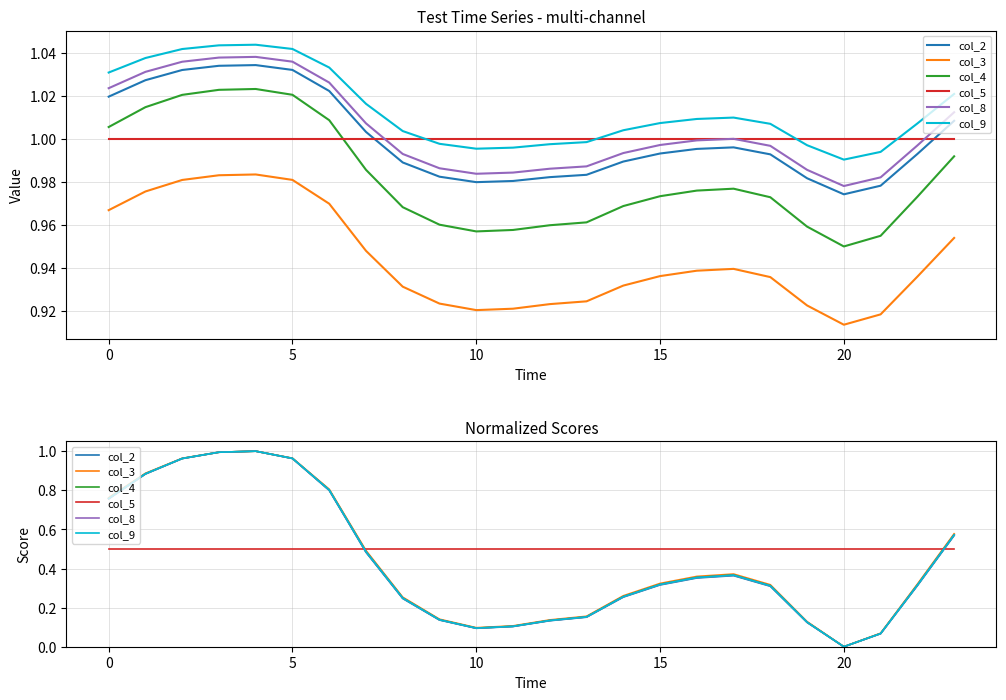

Reading left to right, transcribe all the data shown in this chart.

col_2: 0.8	0.9	1.0	1.0	1.0	1.0	0.8	0.5	0.2	0.1	0.1	0.1	0.1	0.2	0.3	0.3	0.4	0.4	0.3	0.1	0.0	0.1	0.3	0.6
col_3: 0.8	0.9	1.0	1.0	1.0	1.0	0.8	0.5	0.3	0.1	0.1	0.1	0.1	0.2	0.3	0.3	0.4	0.4	0.3	0.1	0.0	0.1	0.3	0.6
col_4: 0.8	0.9	1.0	1.0	1.0	1.0	0.8	0.5	0.2	0.1	0.1	0.1	0.1	0.2	0.3	0.3	0.4	0.4	0.3	0.1	0.0	0.1	0.3	0.6
col_5: 0.5	0.5	0.5	0.5	0.5	0.5	0.5	0.5	0.5	0.5	0.5	0.5	0.5	0.5	0.5	0.5	0.5	0.5	0.5	0.5	0.5	0.5	0.5	0.5
col_8: 0.8	0.9	1.0	1.0	1.0	1.0	0.8	0.5	0.2	0.1	0.1	0.1	0.1	0.2	0.3	0.3	0.4	0.4	0.3	0.1	0.0	0.1	0.3	0.6
col_9: 0.8	0.9	1.0	1.0	1.0	1.0	0.8	0.5	0.2	0.1	0.1	0.1	0.1	0.2	0.3	0.3	0.4	0.4	0.3	0.1	0.0	0.1	0.3	0.6